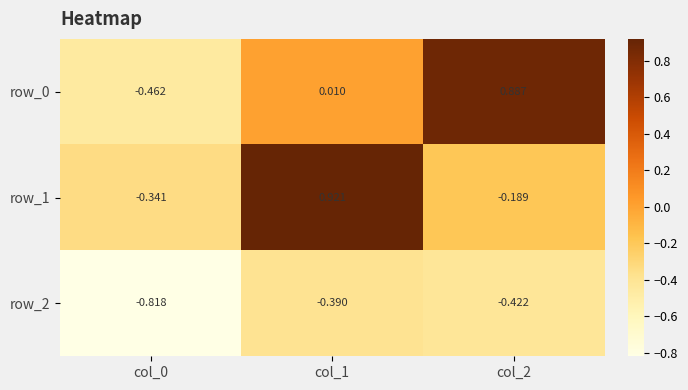

Is the value of row_1 at col_1 greater than the value of row_0 at col_2?

Yes